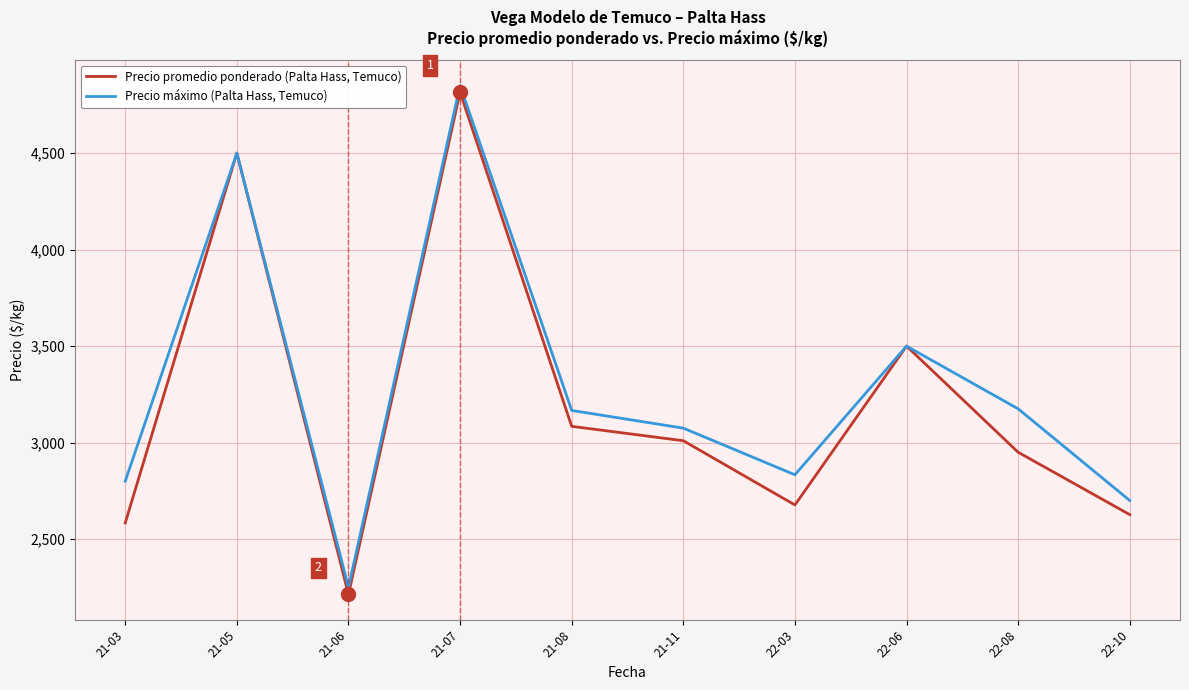

Where does the Precio promedio ponderado (Palta Hass, Temuco) series first go above 3009?

21-05